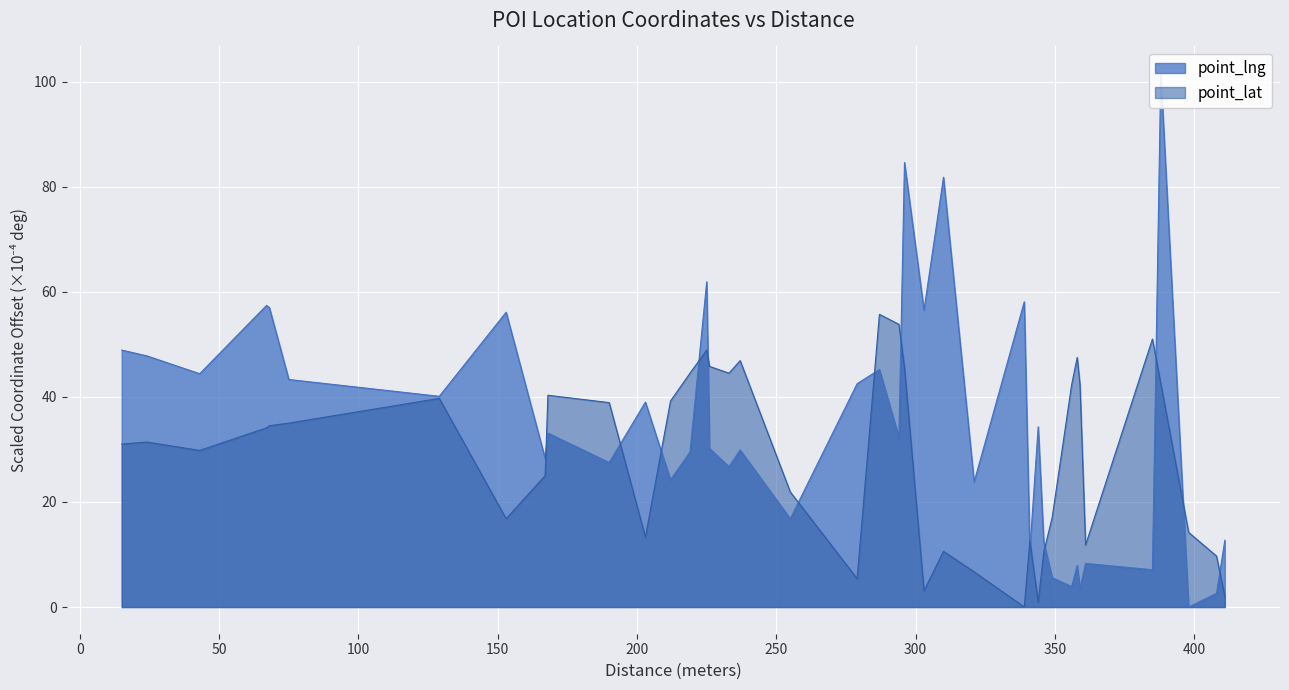

How many times do point_lng and point_lat cross each other?

14